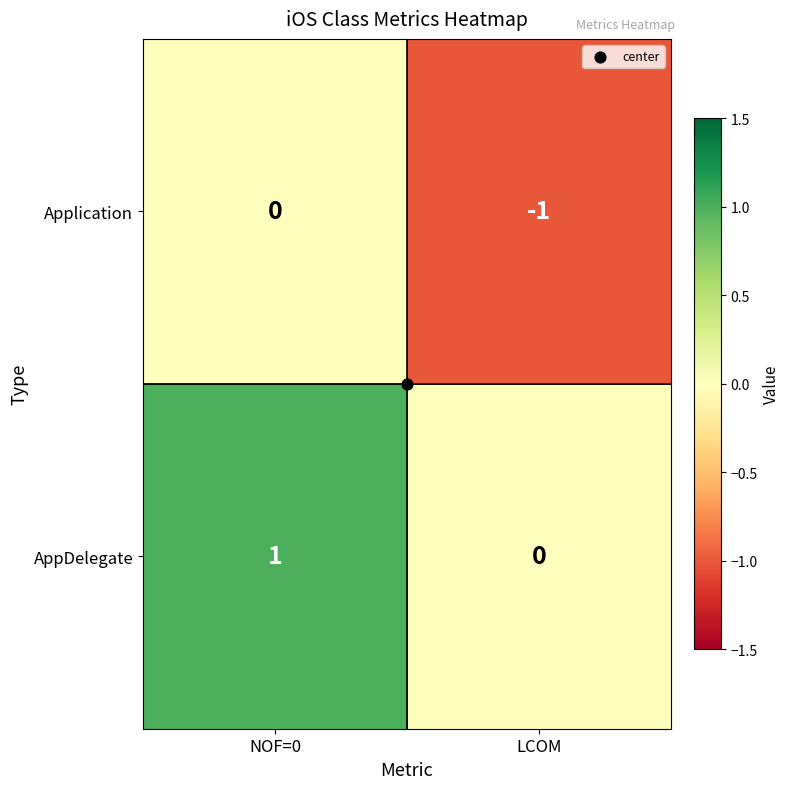

How many values in the Application series are below 0?

1